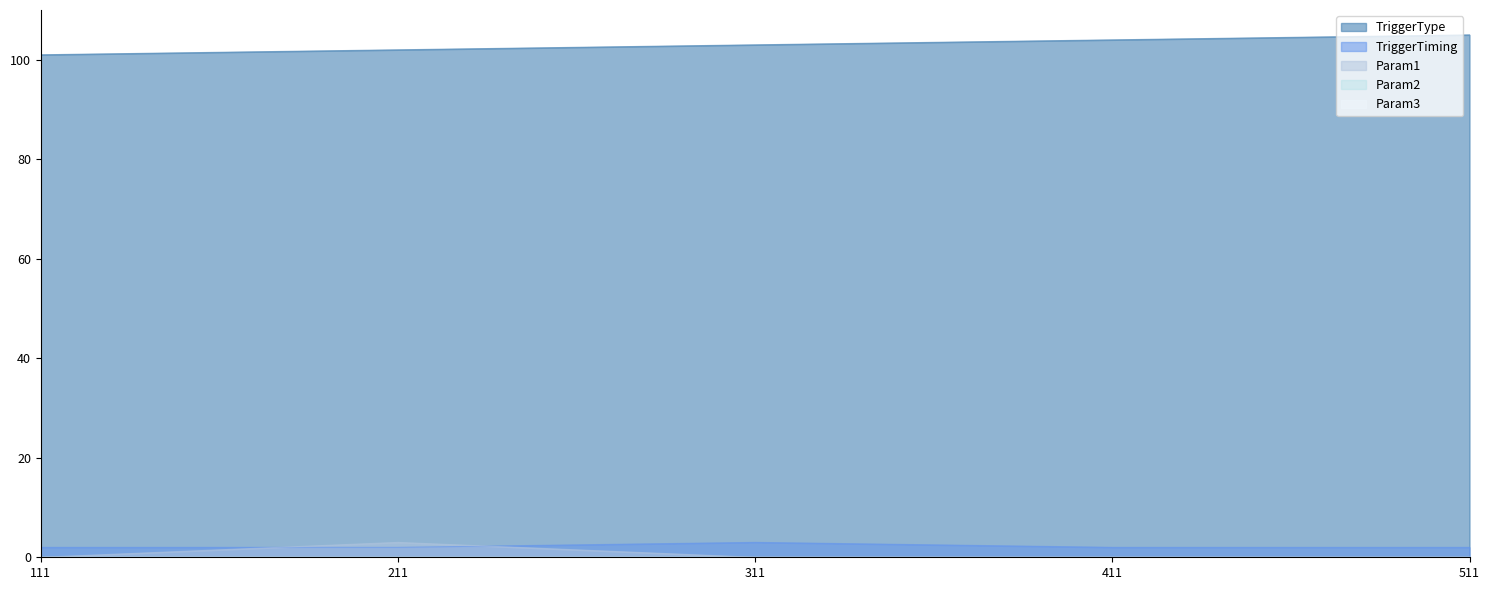

How many times do Param1 and TriggerTiming cross each other?

2